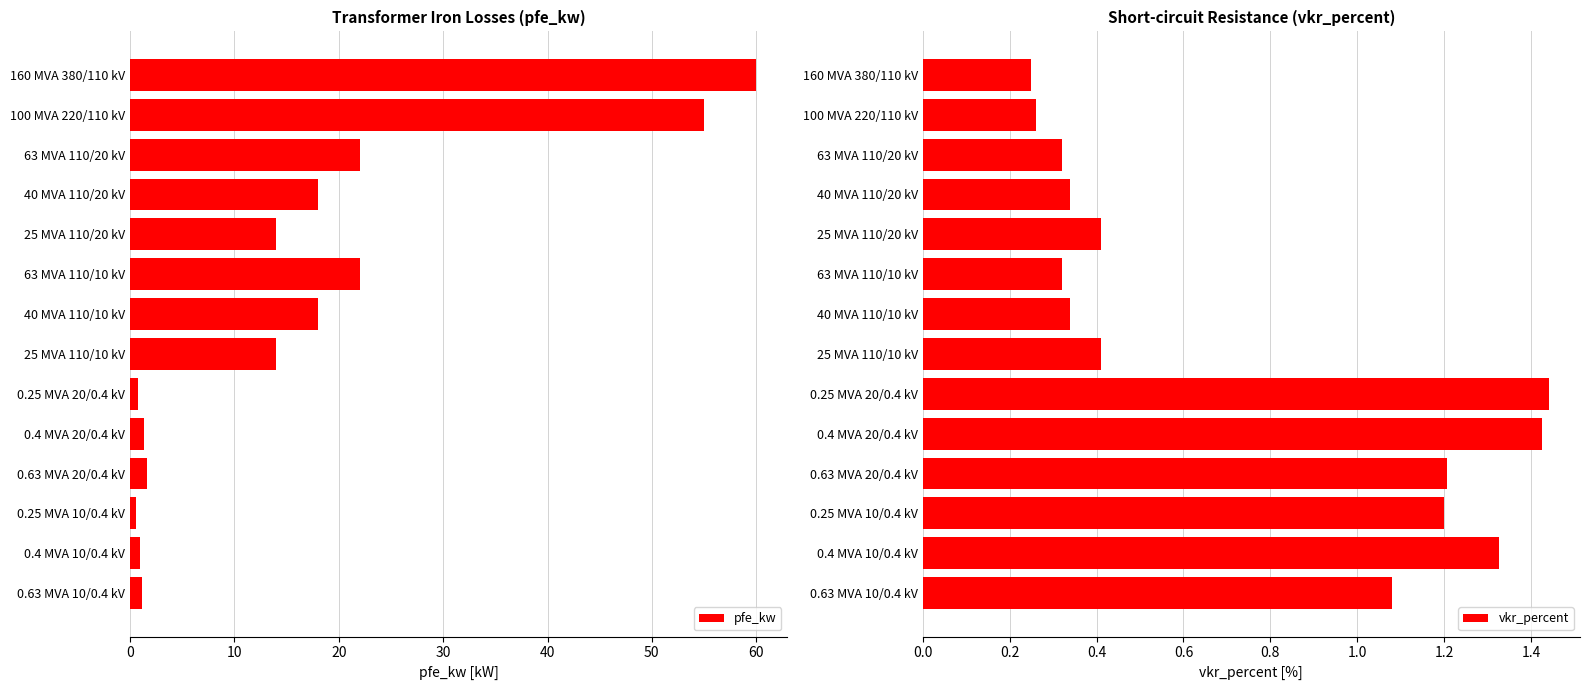

Which series has the widest spread of values?

pfe_kw